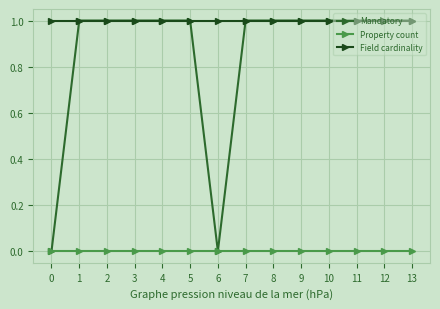

The value of Mandatory at 4 is 2. True or false?

False